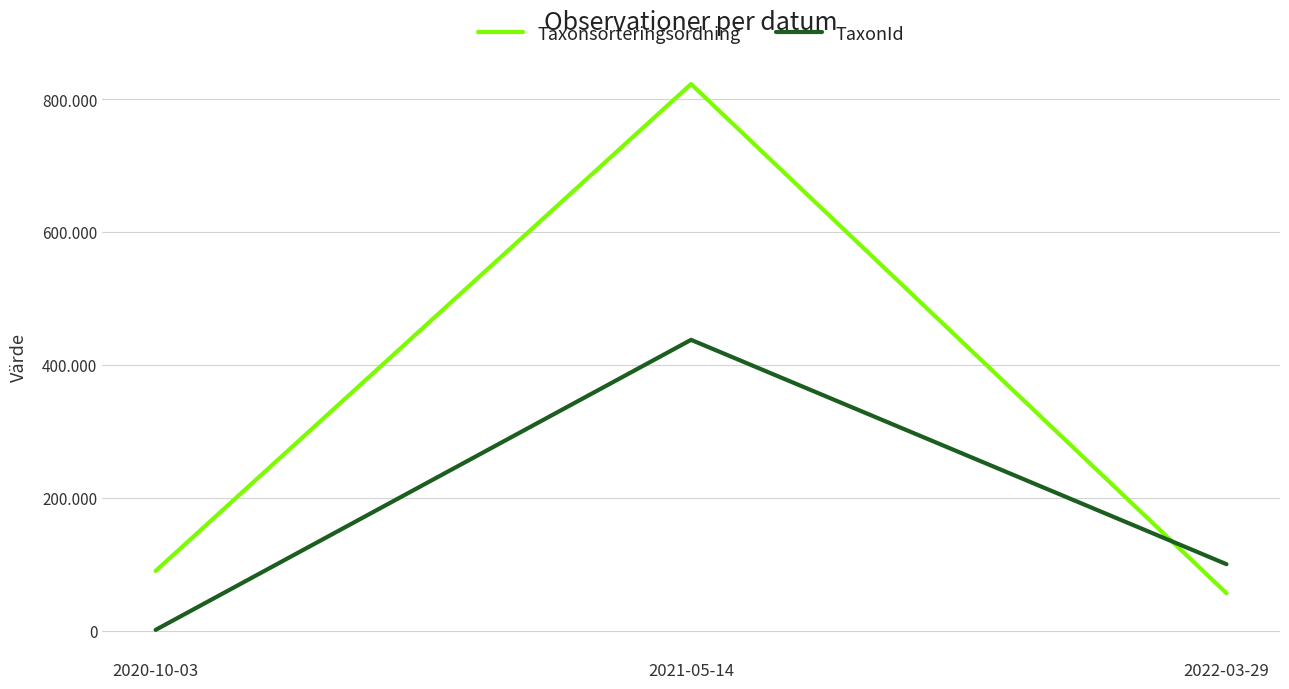

What is the difference between the maximum and second lowest values in the TaxonId series?

337639